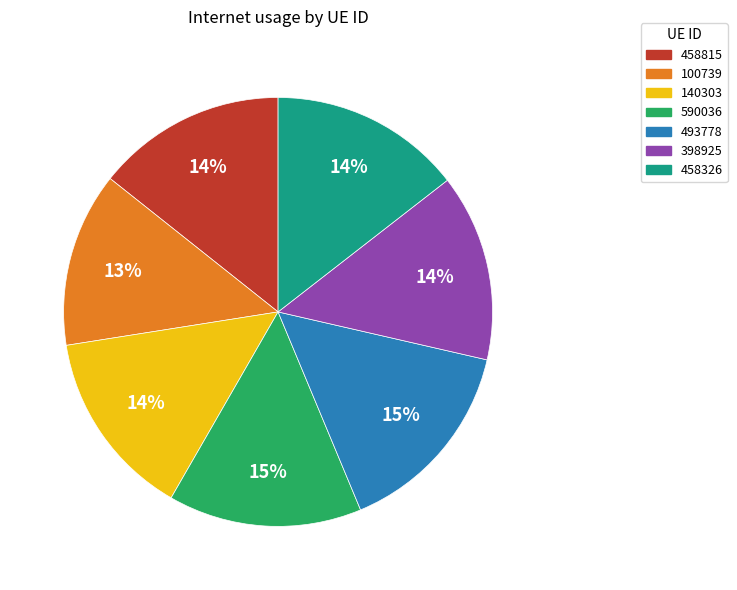

Is 493778 the majority of the pie?

No